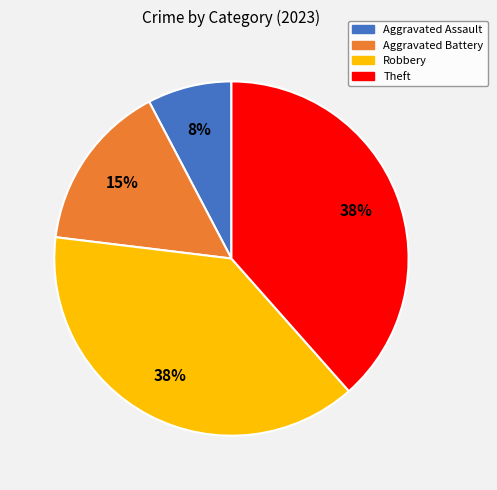

To the nearest percent, what is the combined percentage of Aggravated Battery and Robbery?

54%